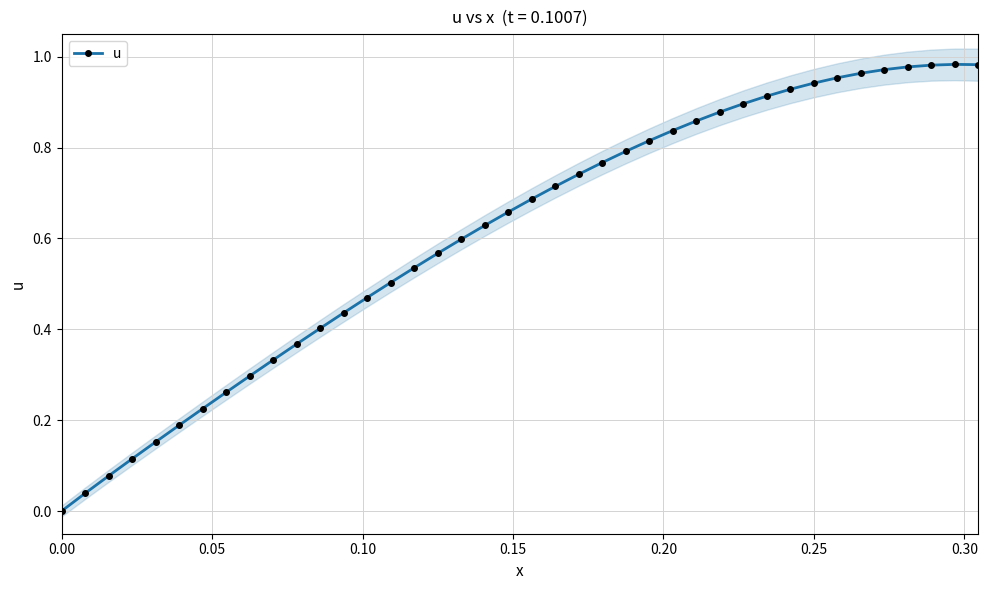

True or false: u has more than 0 points higher than both neighbors.

True